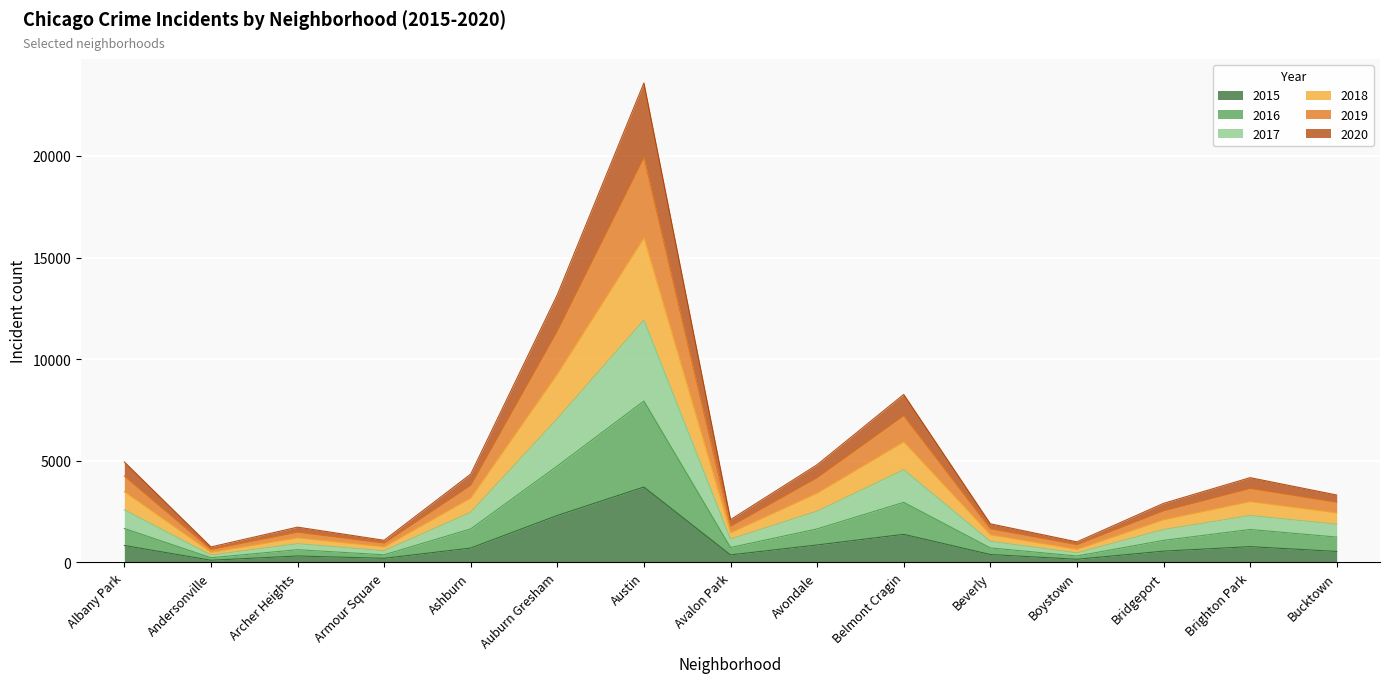

Between Austin and Belmont Cragin, which series saw the biggest shift?

2018